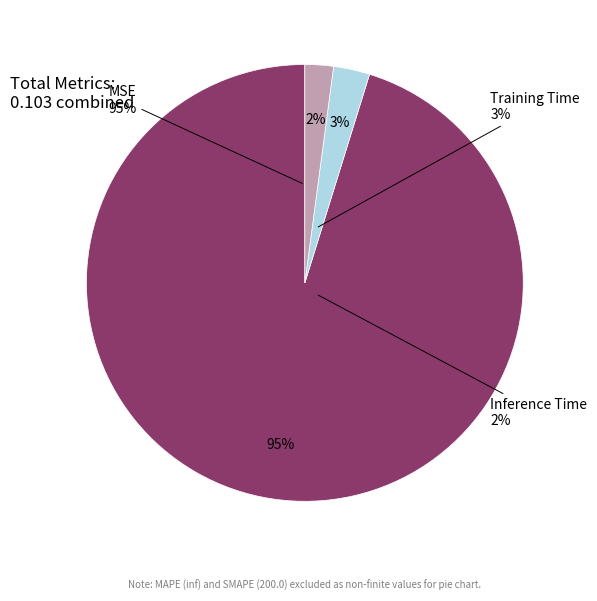

Rank the categories by value from lowest to highest.

Inference Time, Training Time, MSE